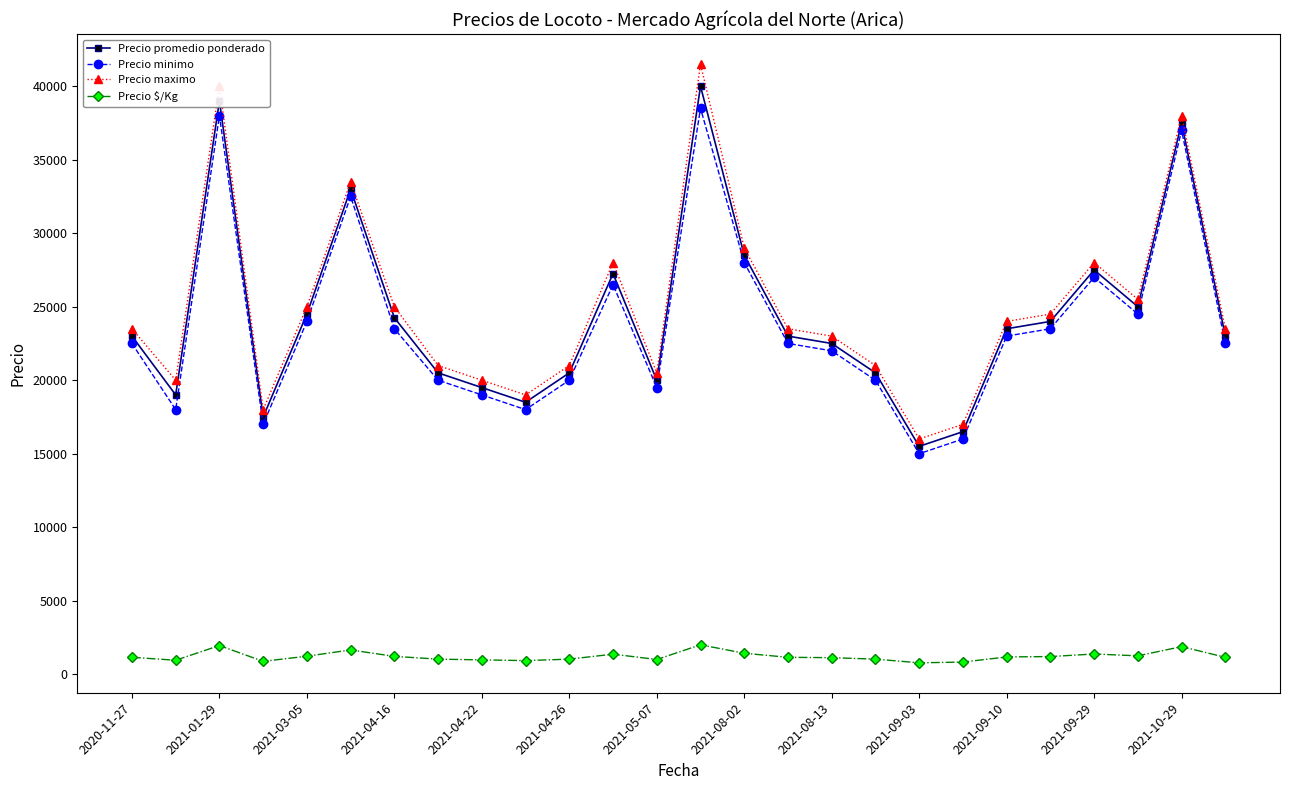

At how many categories does at least one series exceed 10349?

26